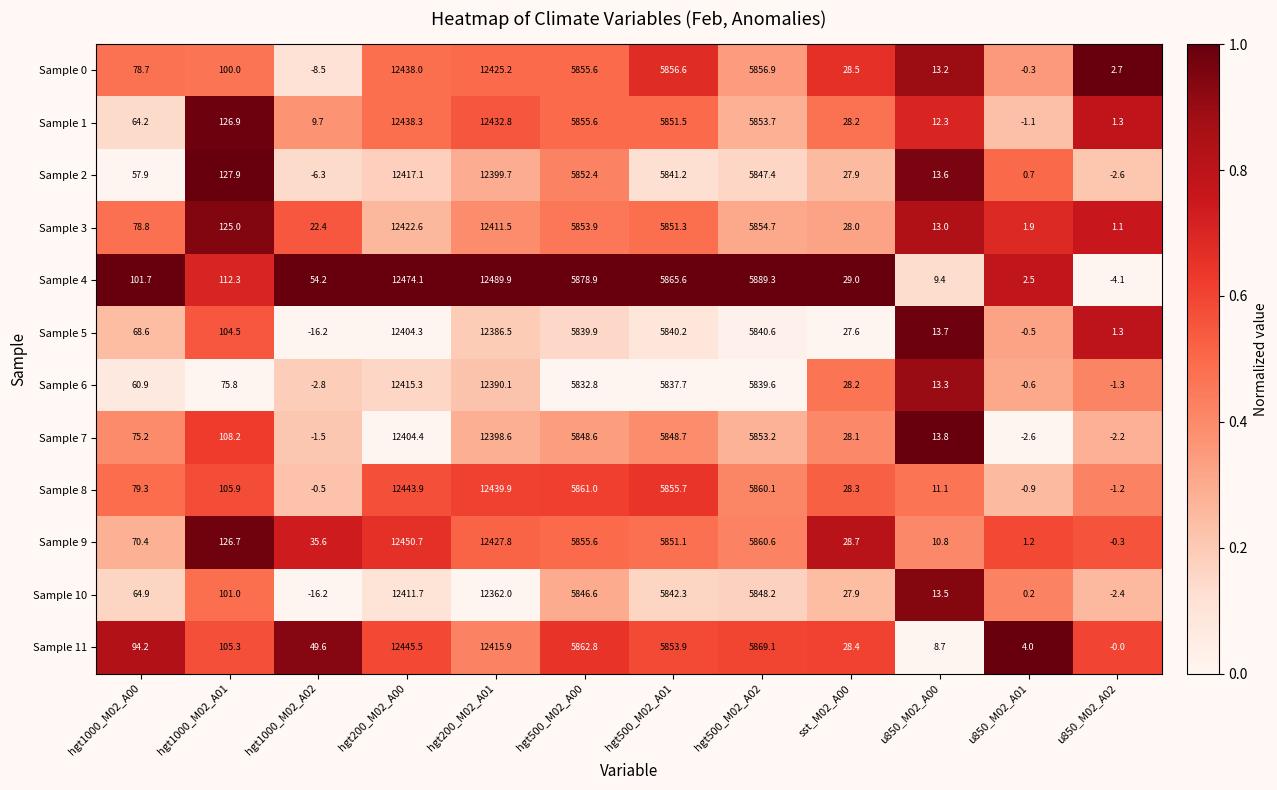

Which series has the widest spread of values?

Sample 4